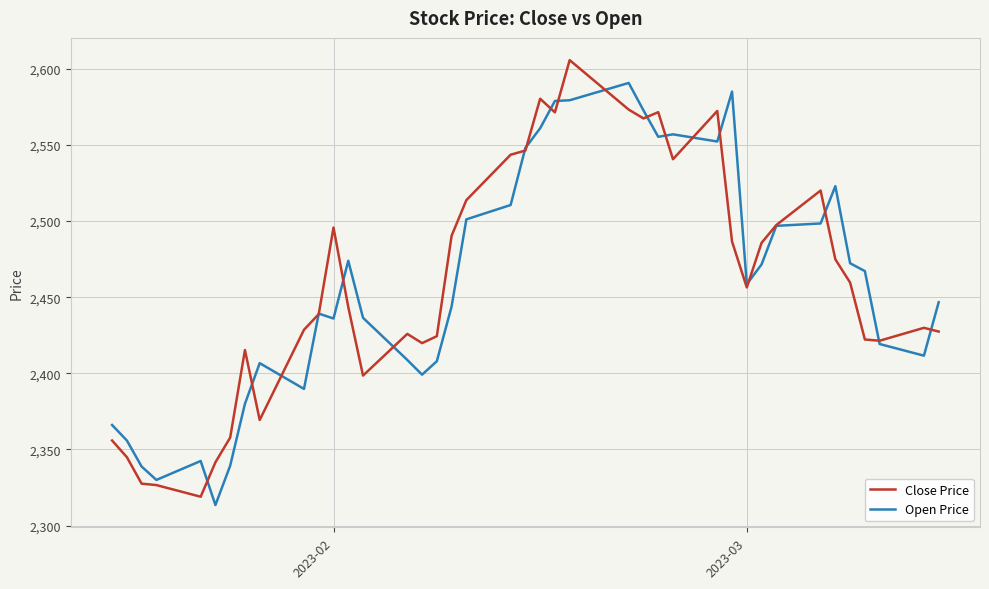

List the series in order of their peak value, lowest first.

Open Price, Close Price